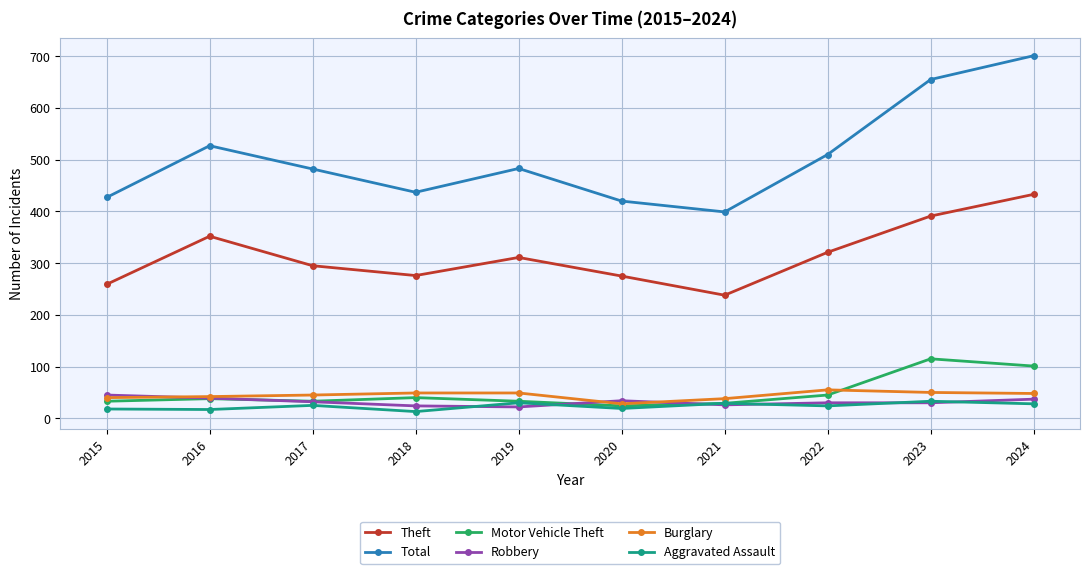

At 2024, list the series in order from smallest to largest.

Aggravated Assault, Robbery, Burglary, Motor Vehicle Theft, Theft, Total